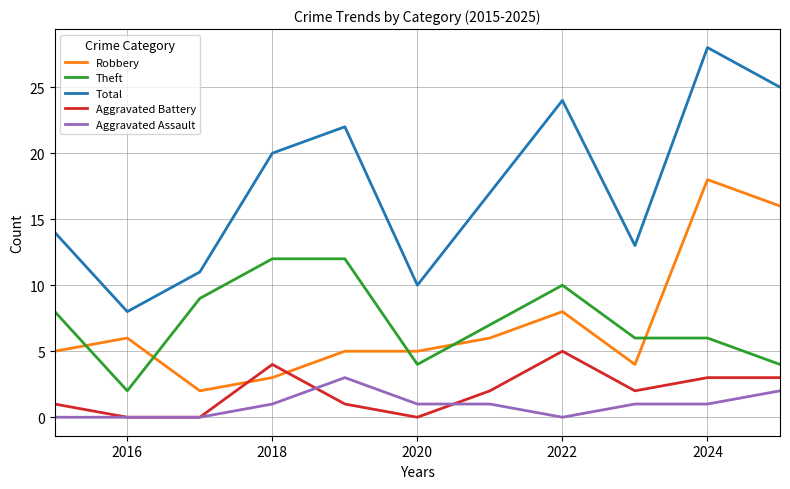

True or false: Total and Theft intersect in this chart.

False